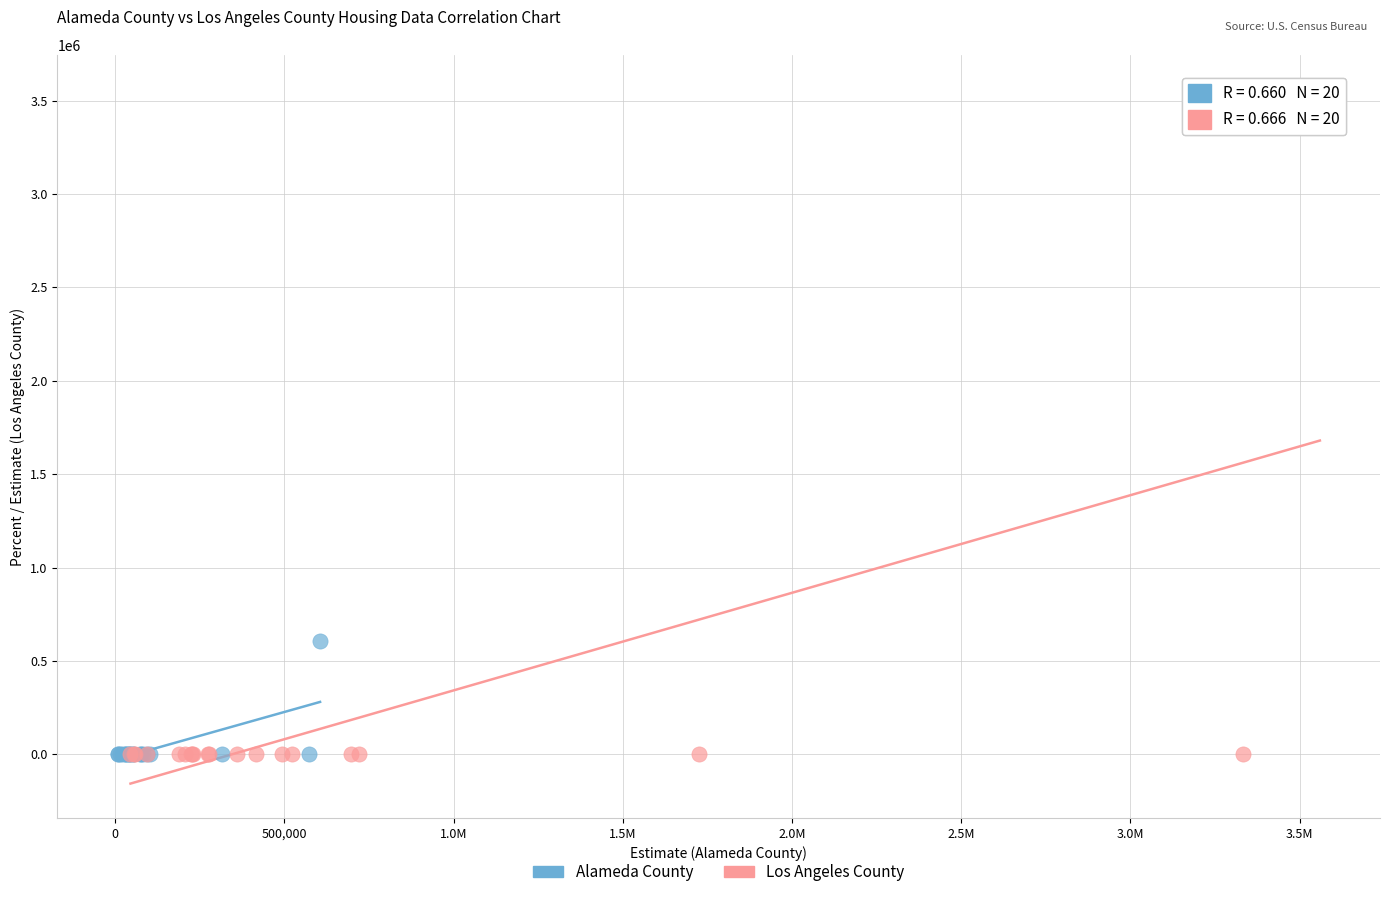

Which series reaches the maximum Y coordinate?

Los Angeles County